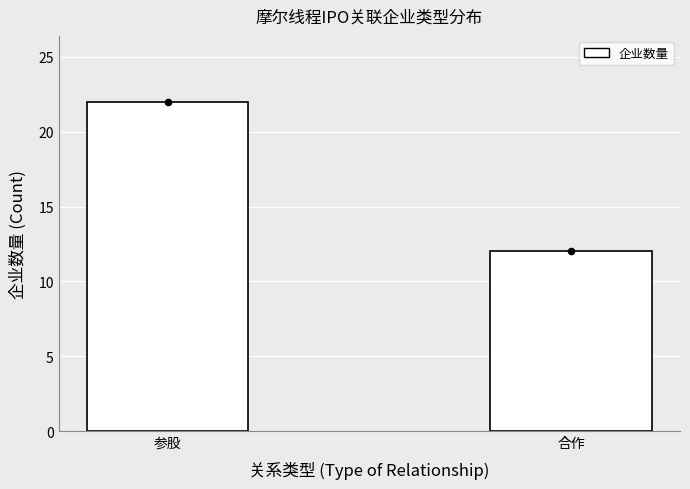

What is the change in value from 参股 to 合作?

-10